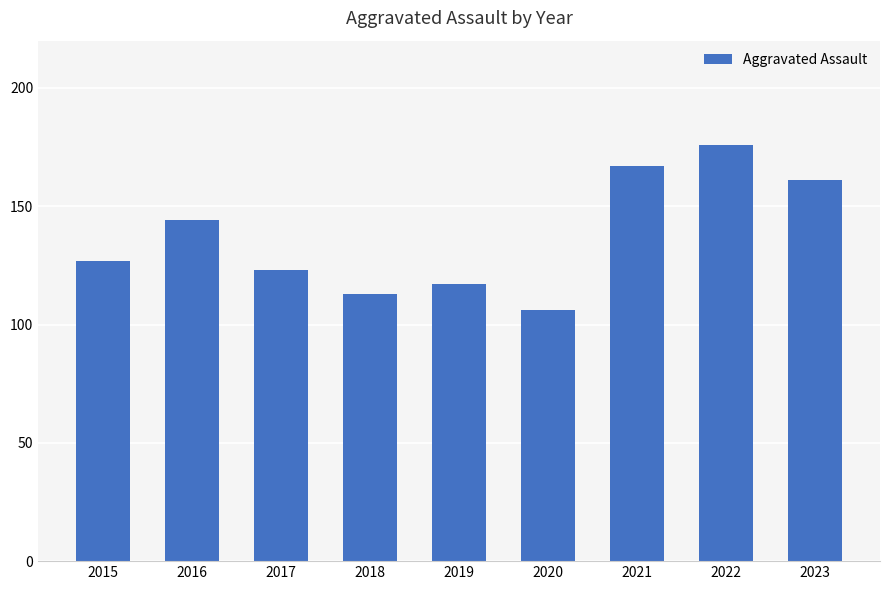

List the labels in order of value, largest first.

2022, 2021, 2023, 2016, 2015, 2017, 2019, 2018, 2020